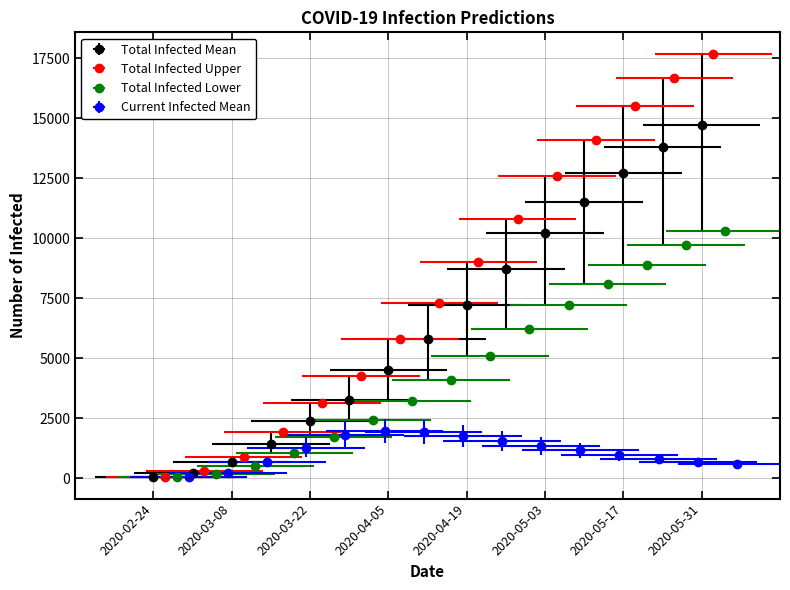

What are all the series names shown in the legend?

predicted_total_infected_mean, predicted_total_infected_upper, predicted_total_infected_lower, predicted_current_infected_mean